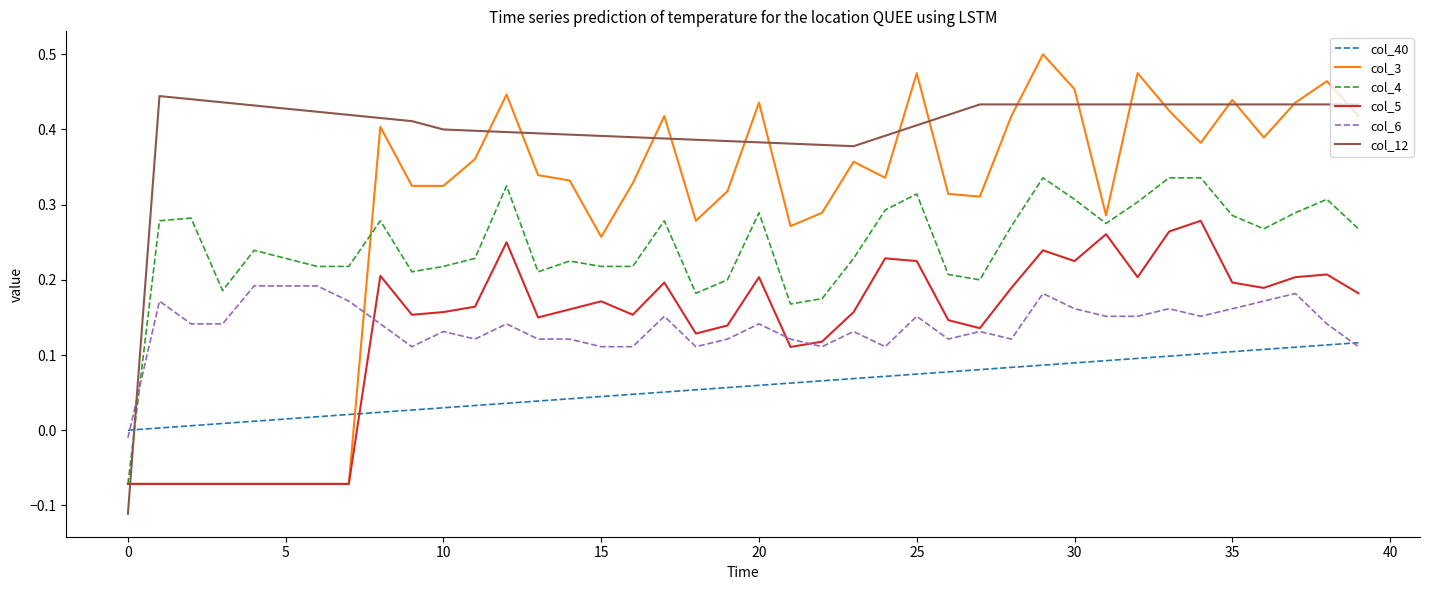

Which series has the largest total across all categories?

col_12